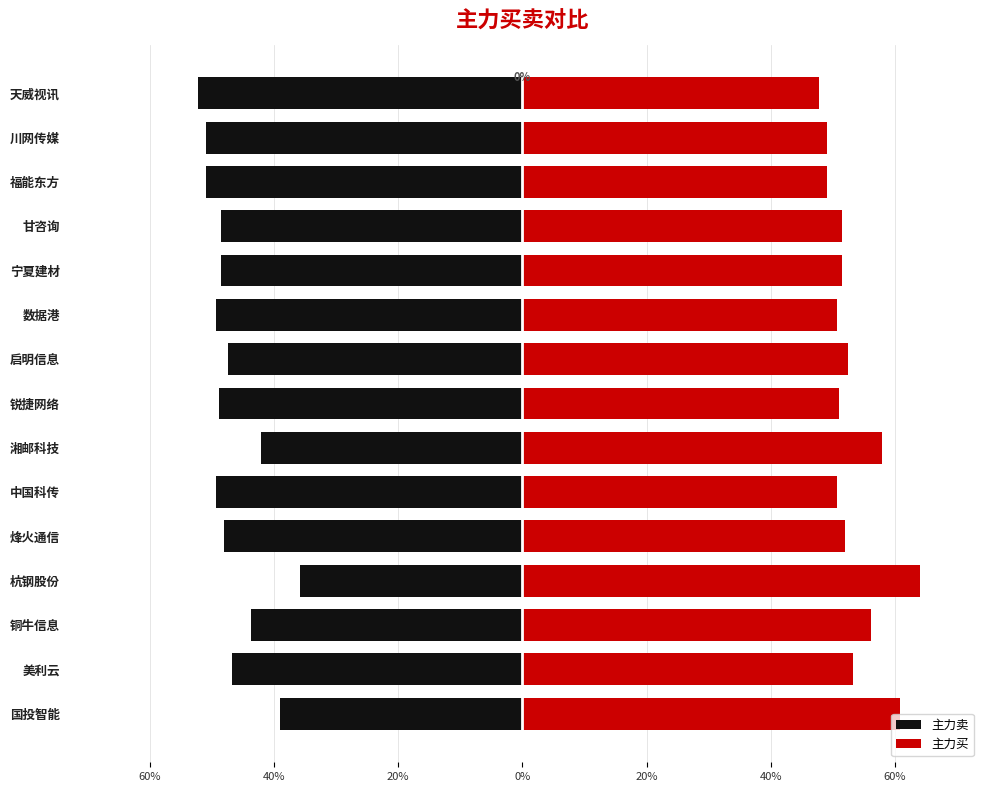

Between 湘邮科技 and 宁夏建材, which is larger?

湘邮科技